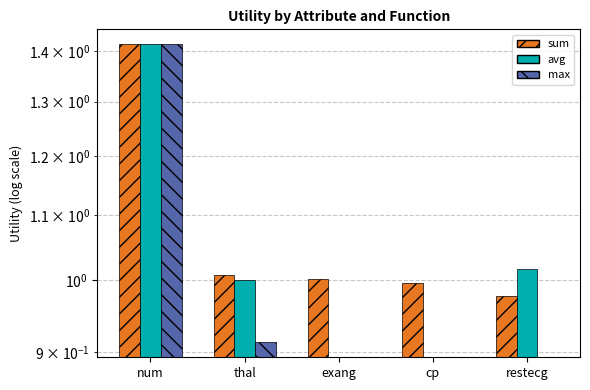

At exang, list the series in order from smallest to largest.

avg, max, sum